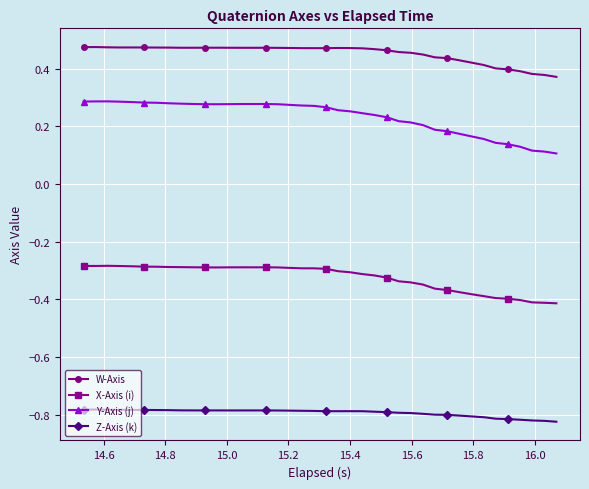

What are all the series names shown in the legend?

W-Axis, X-Axis (i), Y-Axis (j), Z-Axis (k)